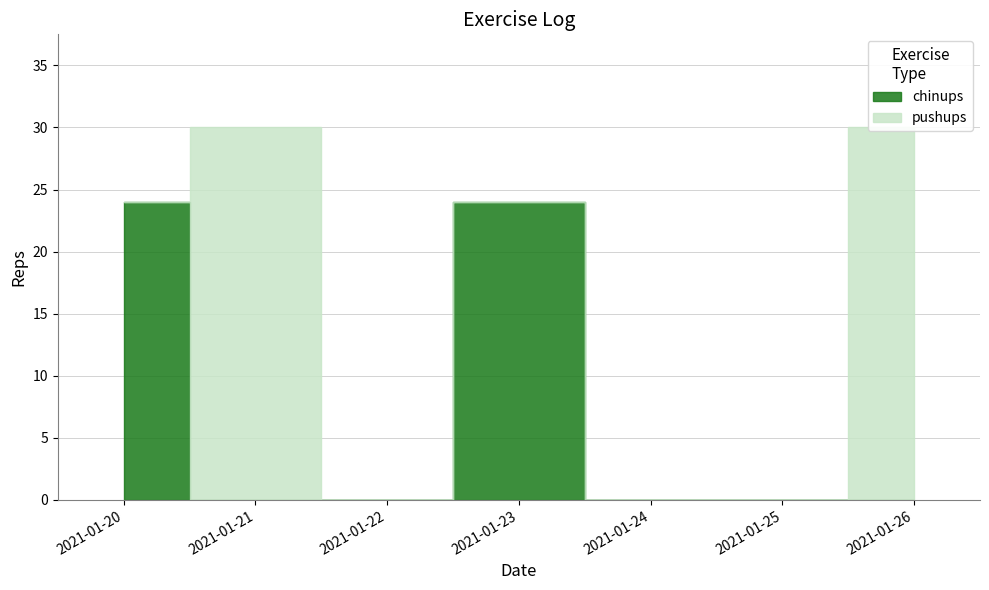

What is the value of the pushups point at the 2nd from the left?

30